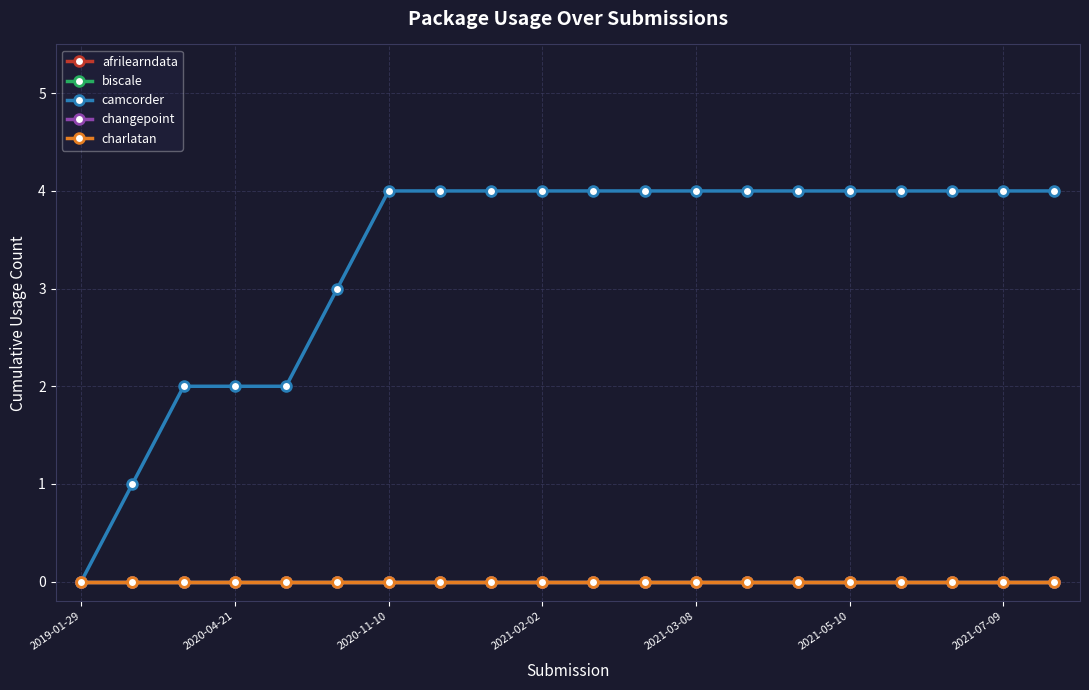

Is this an area chart (filled region under the line)?

No